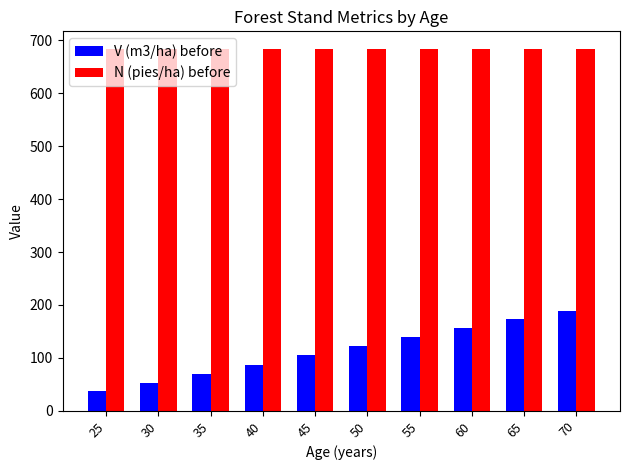

What is the sum of the N (pies/ha) before values at 25 and 50?

1365.2